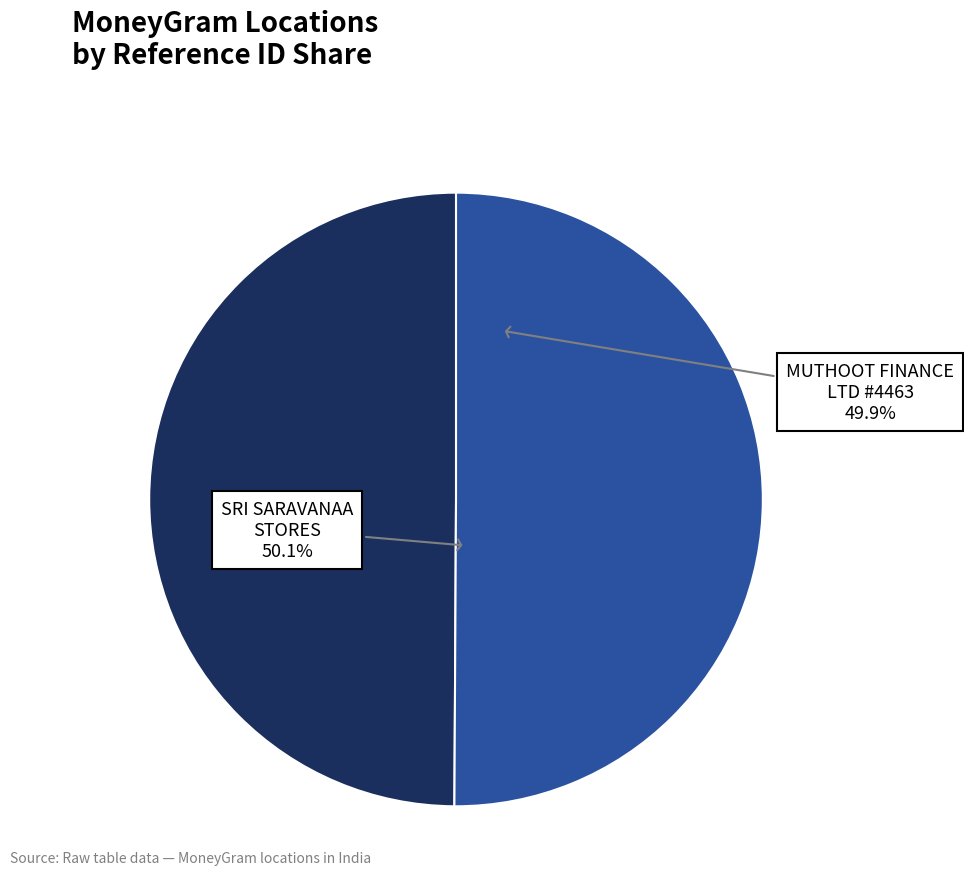

What percentage do MUTHOOT FINANCE LTD - #4463 - THANJAVUR and SRI SARAVANAA STORES together represent?

100.0%